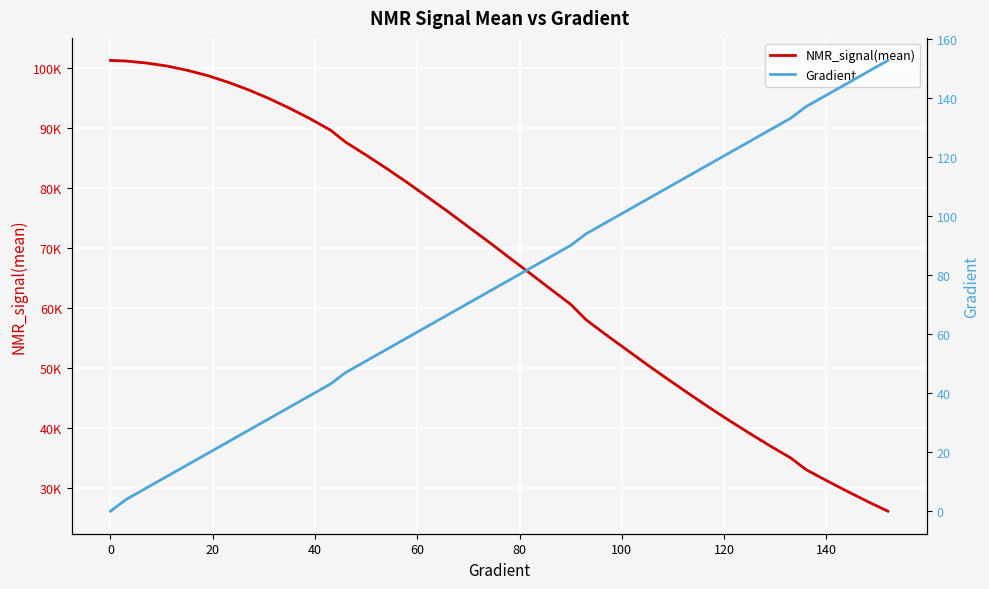

What are all the series names shown in the legend?

NMR_signal(mean), Gradient